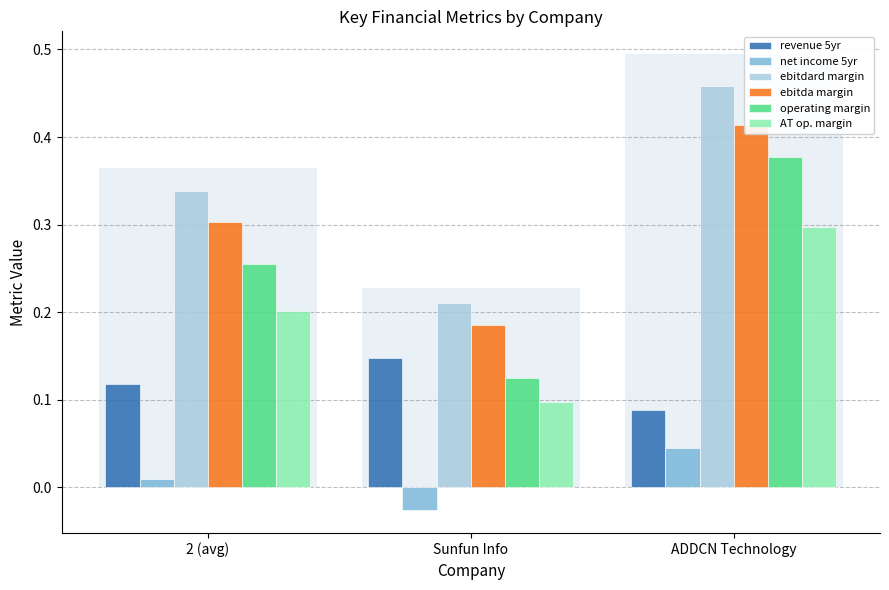

What is the total value across all series at 2 (avg)?

1.2